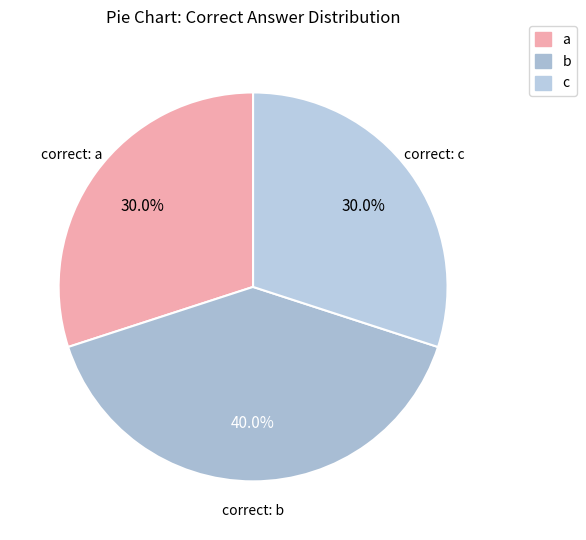

What percentage is the a slice, to the nearest percent?

30%